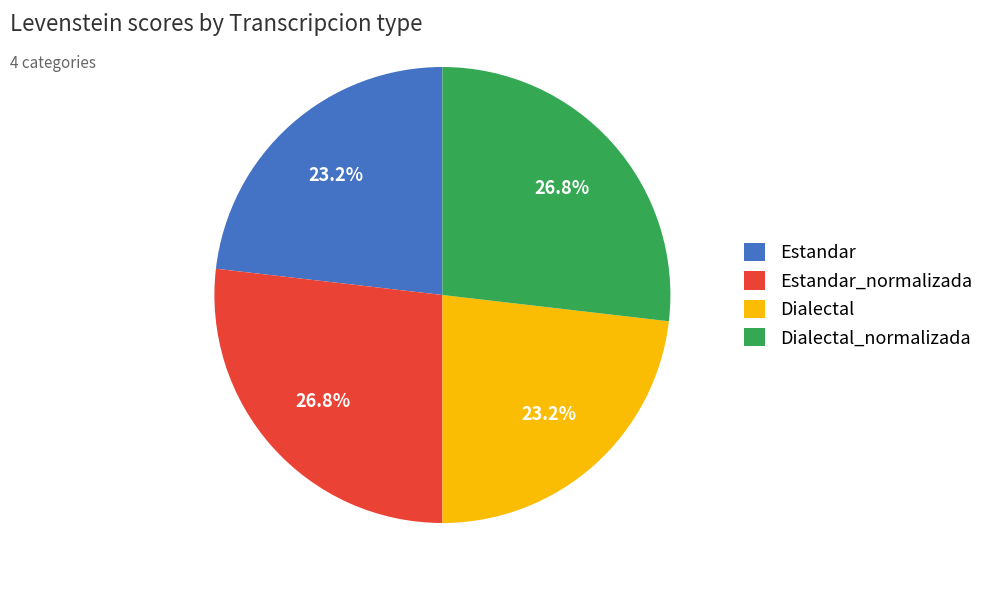

How many slices are in this pie chart?

4